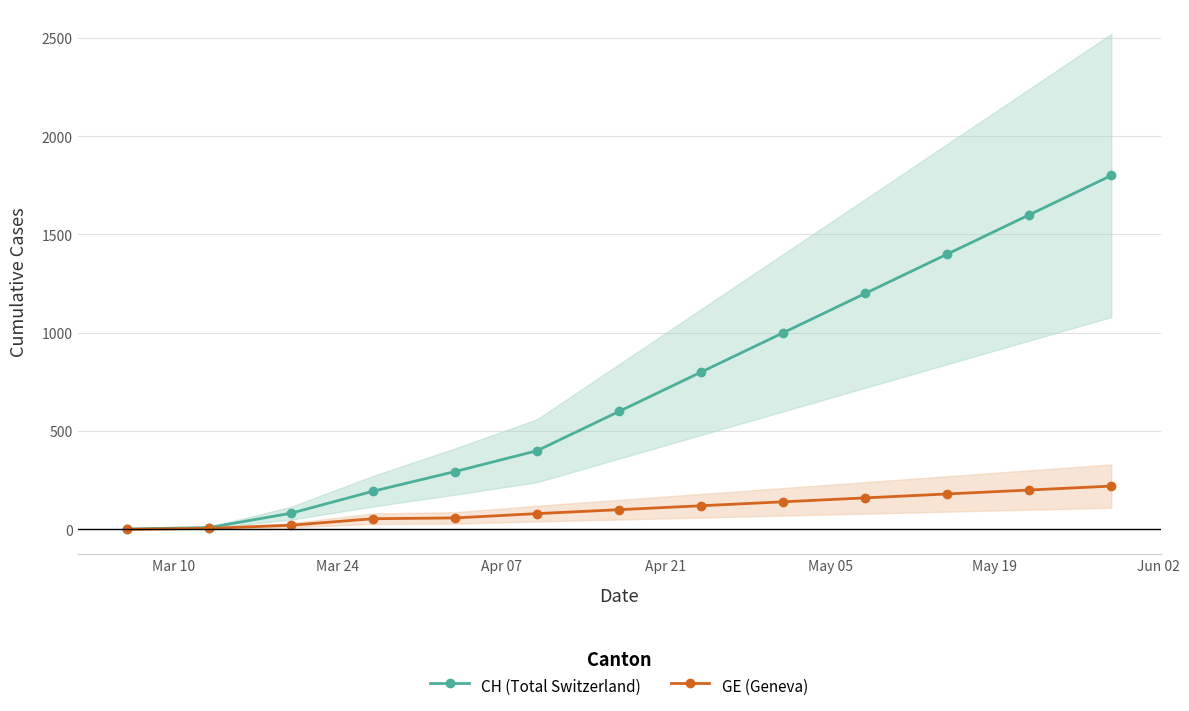

True or false: CH (Total Switzerland) has more than 1 points higher than both neighbors.

False